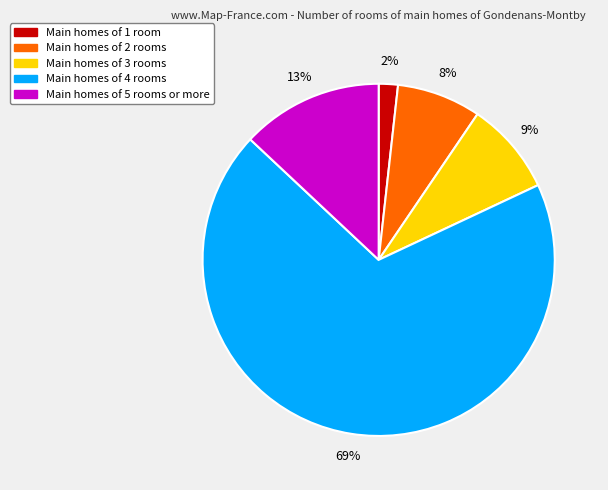

Does any single category account for the majority?

Yes